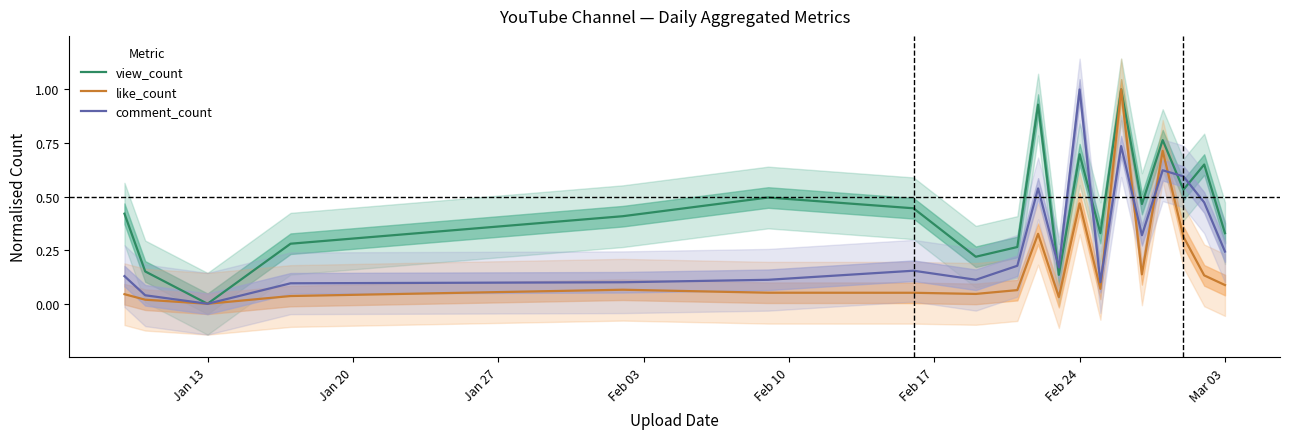

How many data points does each series have?

19